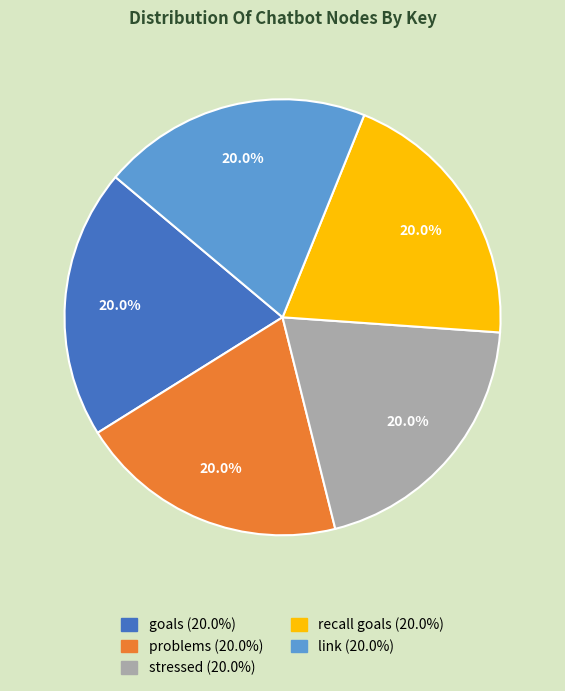

To the nearest percent, what is the difference between the goals and problems slice percentages?

0%